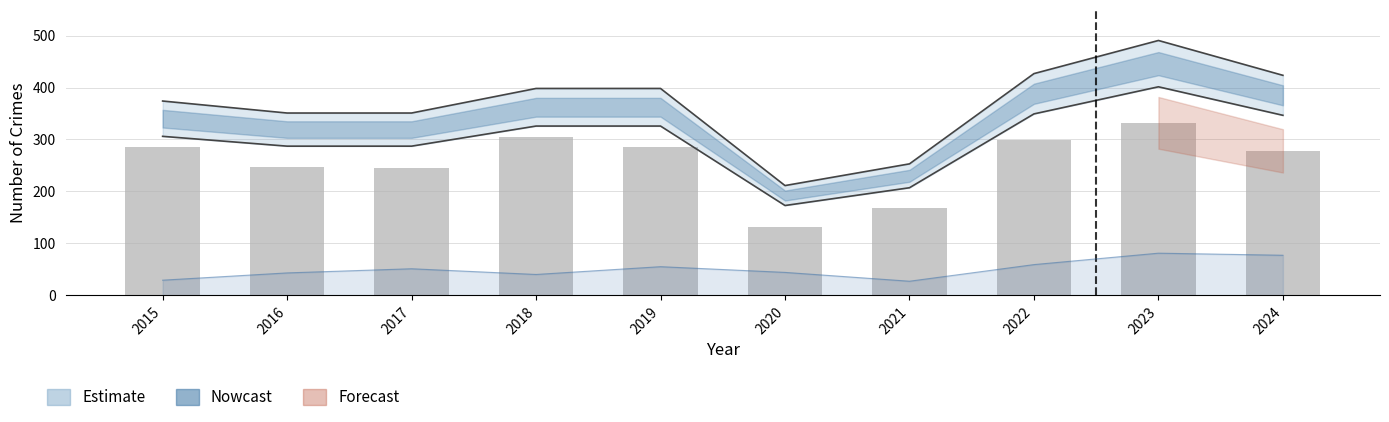

Rank the categories by value from highest to lowest.

2023, 2018, 2022, 2015, 2019, 2024, 2016, 2017, 2021, 2020